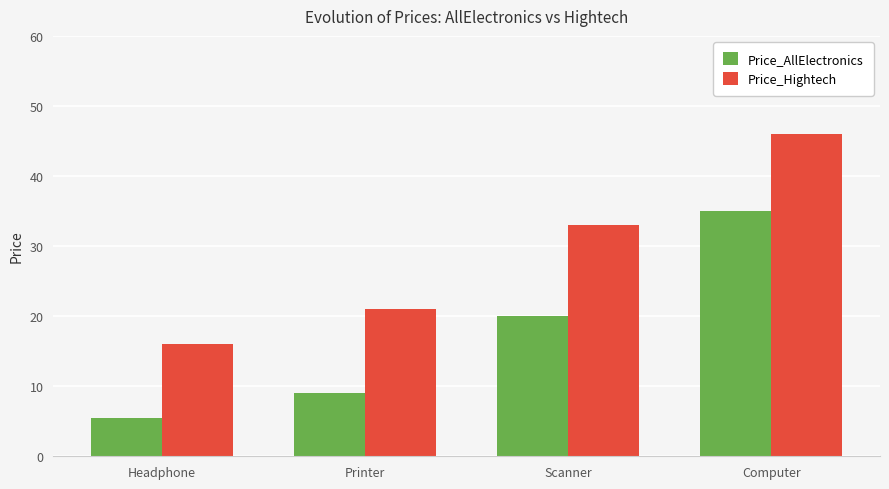

Which series has the largest range (max minus min)?

Price_Hightech